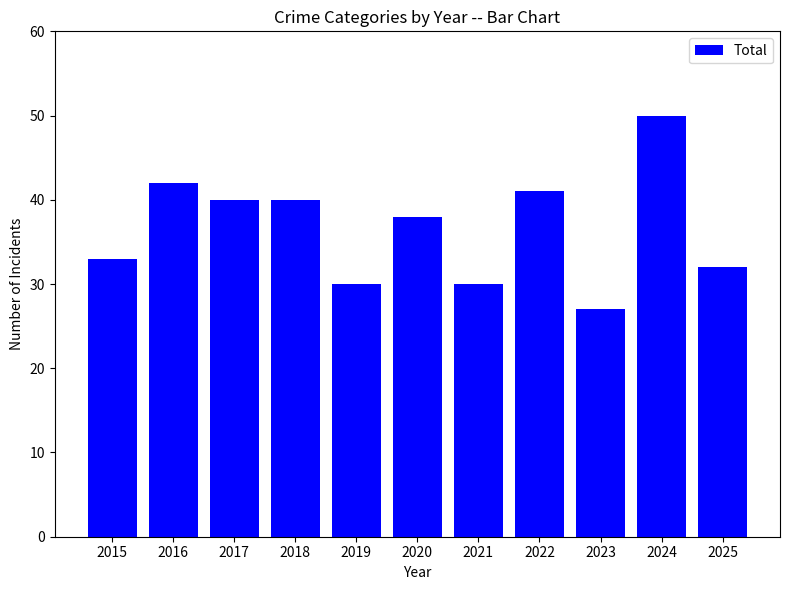

At which category does the chart reach its minimum across all series?

2023